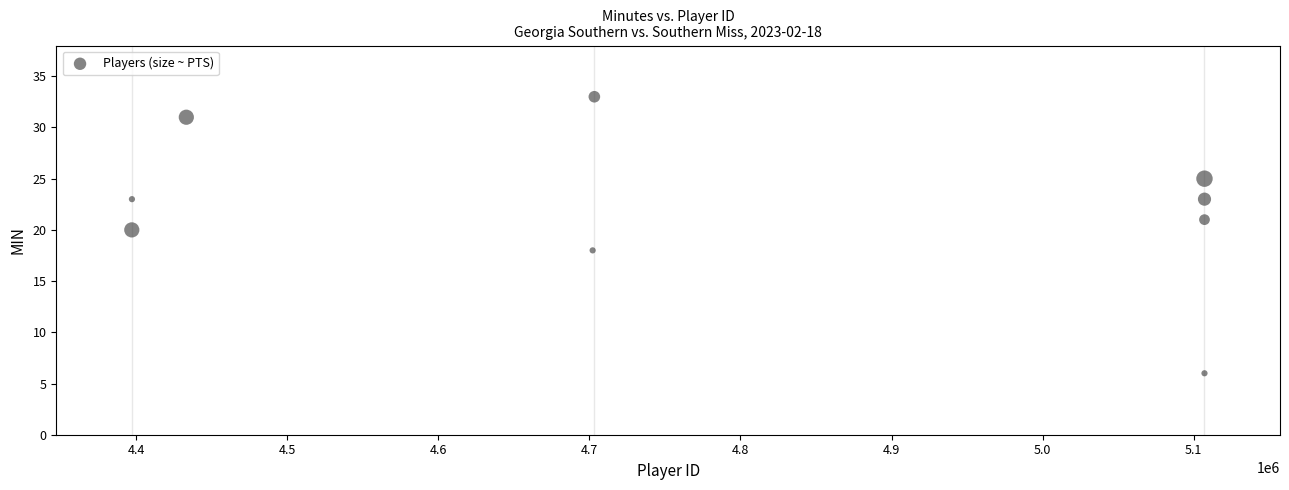

What is the average Y value?

22